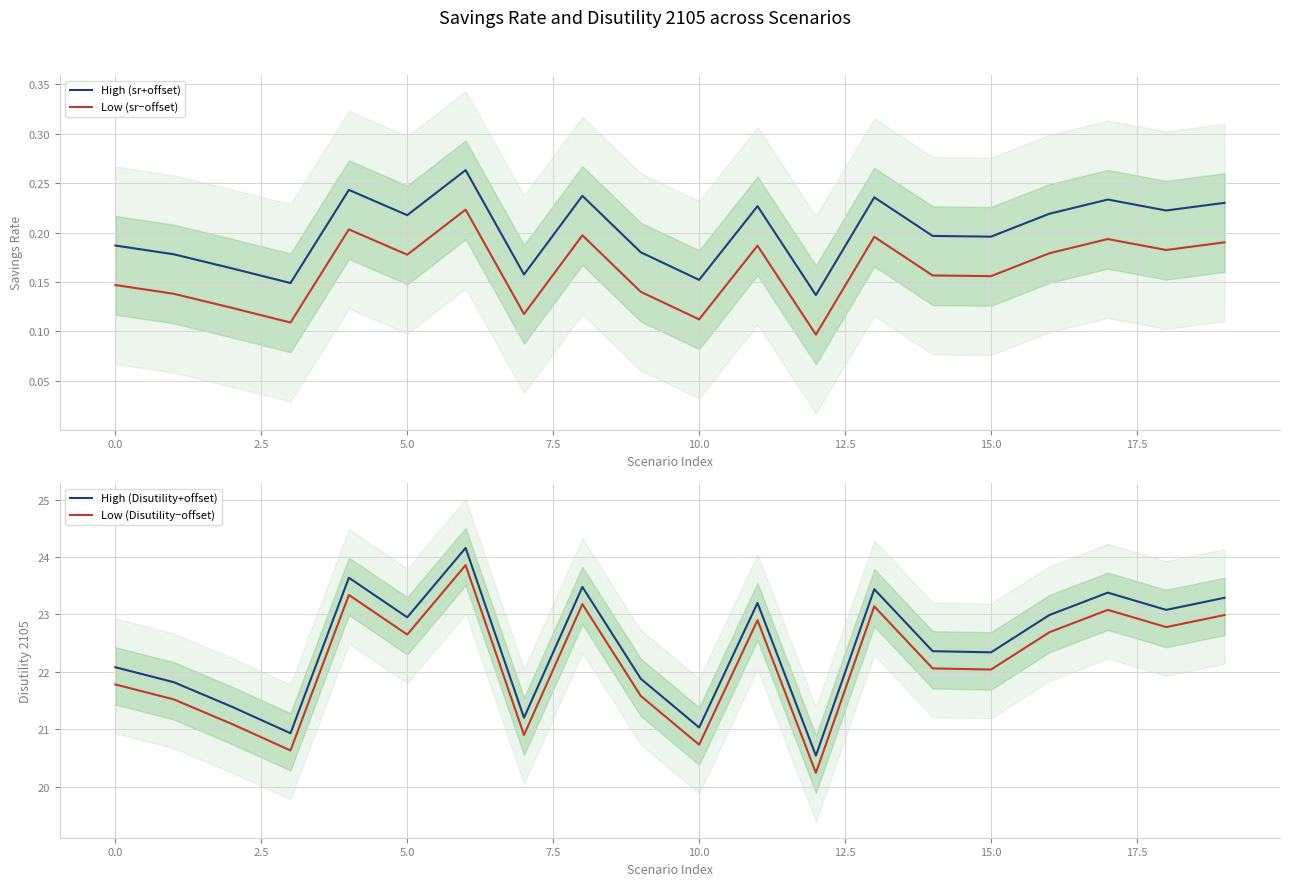

What is the label of the 20th point from the left?

19